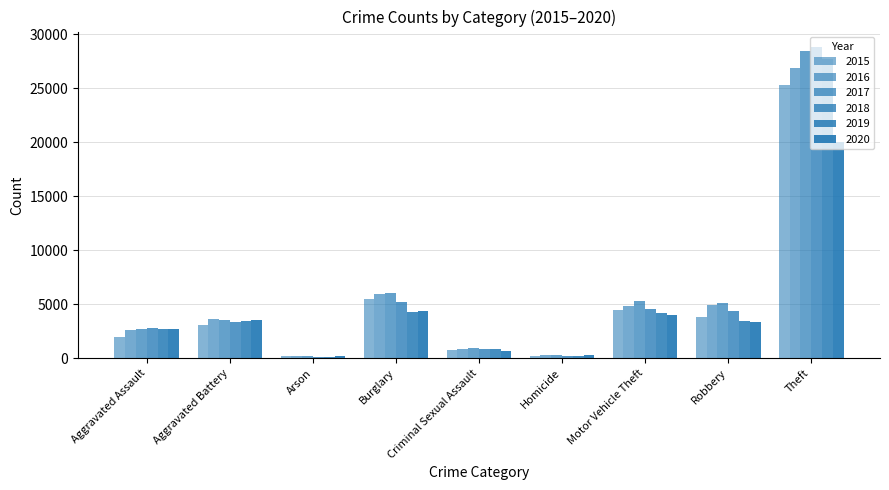

What is the value of the 2015 bar at the 8th from the left?

3863